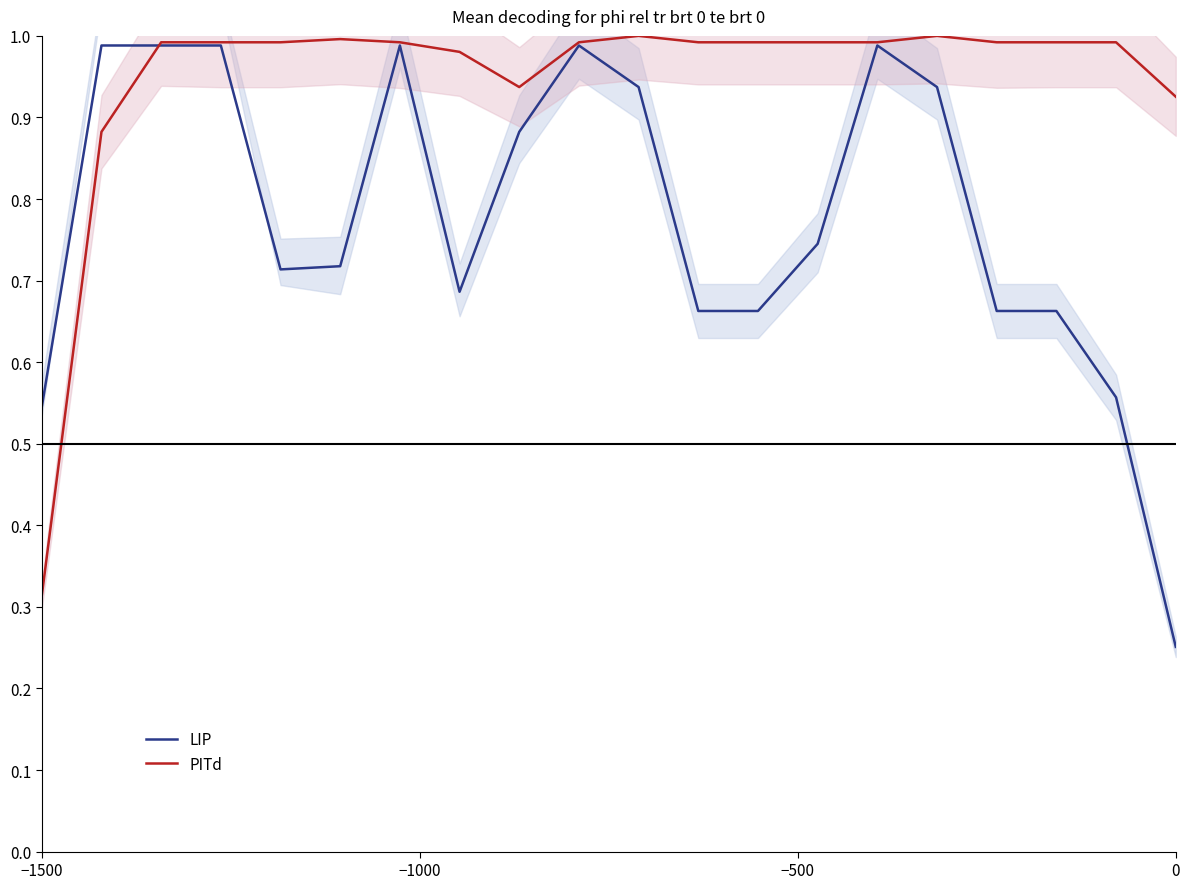

What is the difference between the maximum and minimum values in the LIP series?

0.7